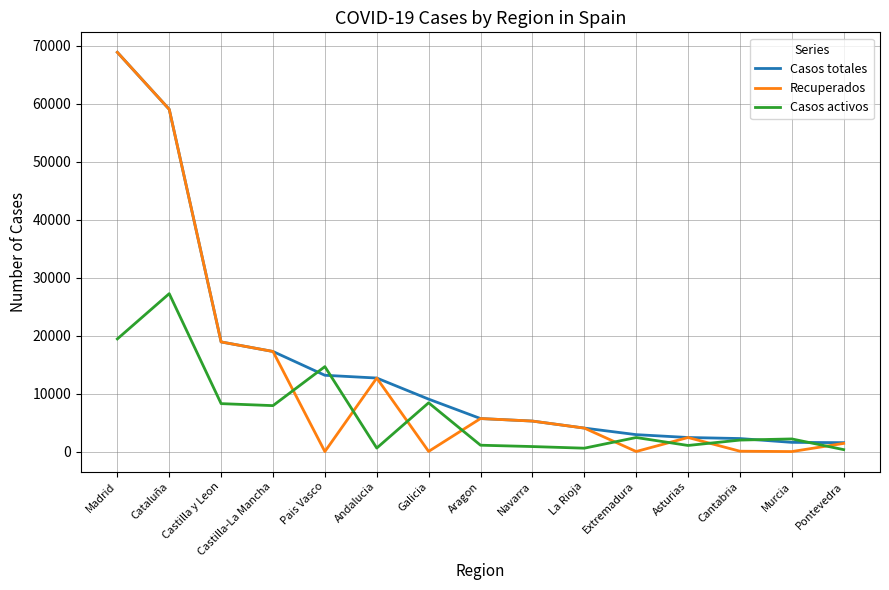

True or false: Recuperados has more than 1 interior local peaks.

True